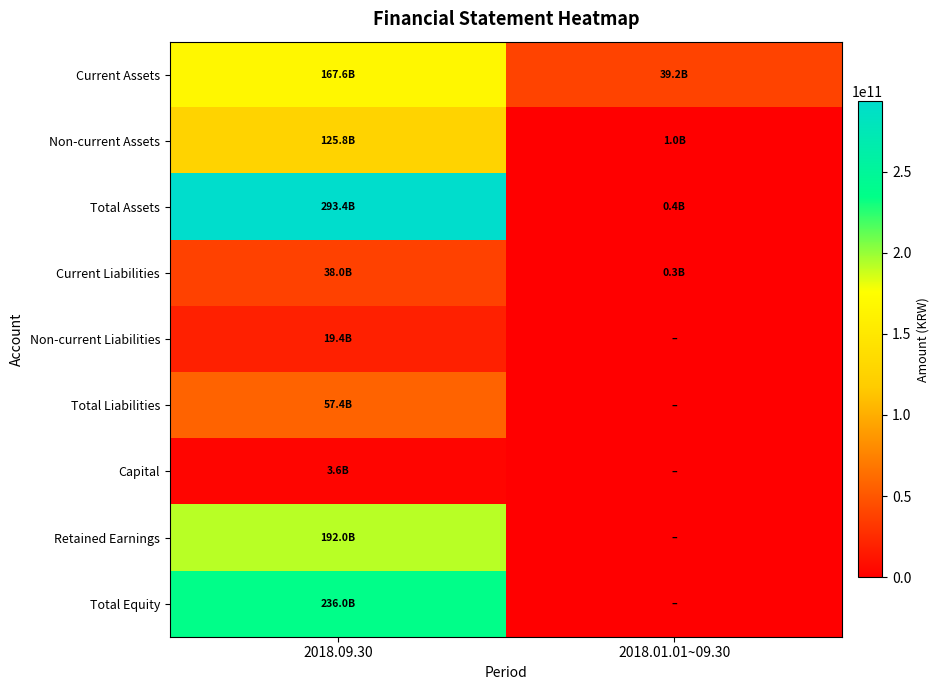

How many series are shown in this chart?

9